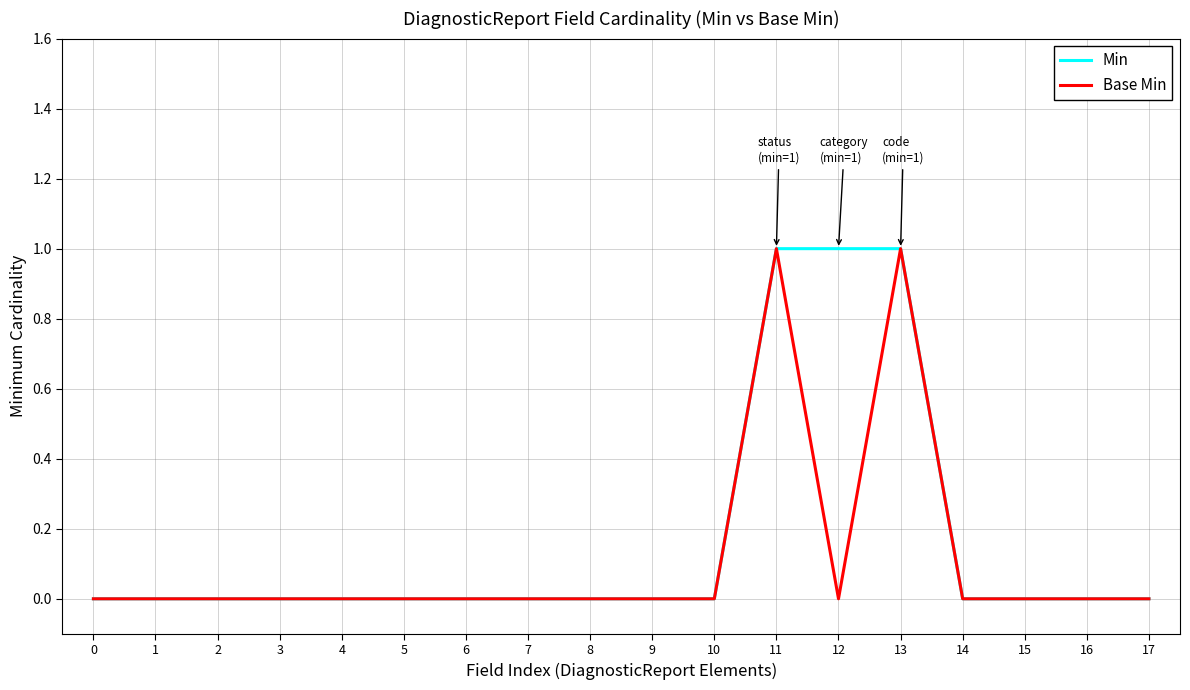

Is it true that Min equals 0 at 3?

True